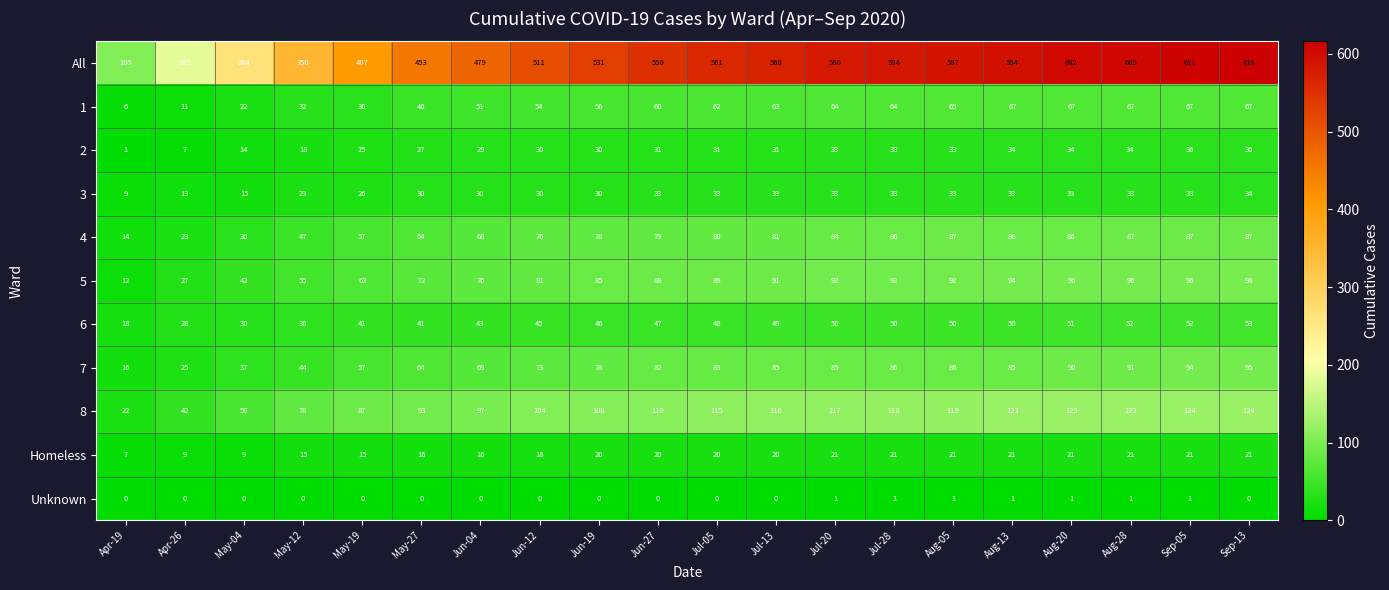

Which series has the largest total across all categories?

All